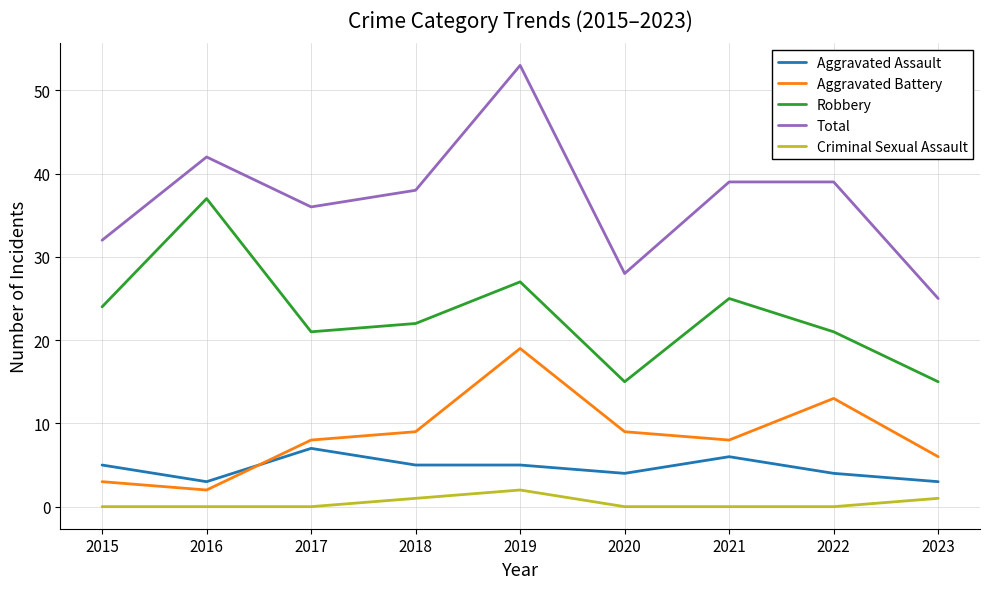

The Robbery series shows 15 at 2023. True or false?

True